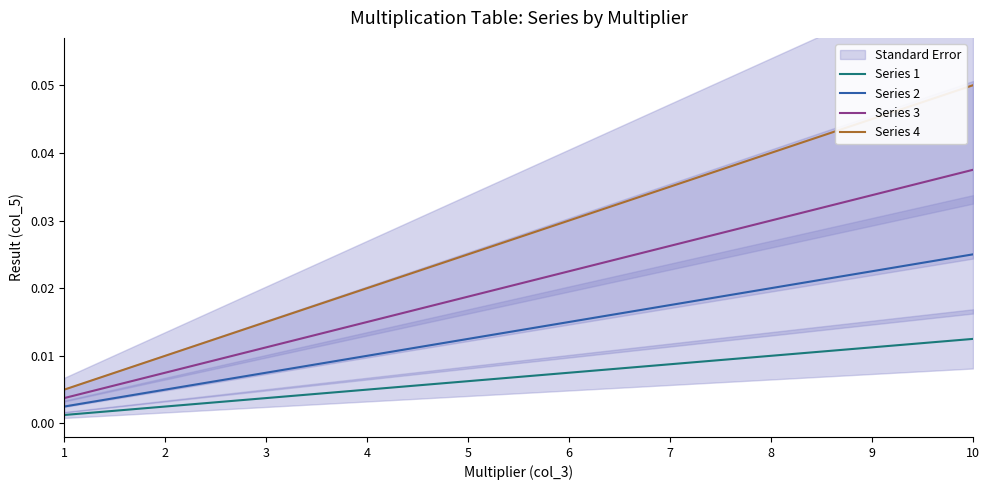

Rank the series at 5 from highest to lowest value.

Series 4, Series 3, Series 2, Series 1